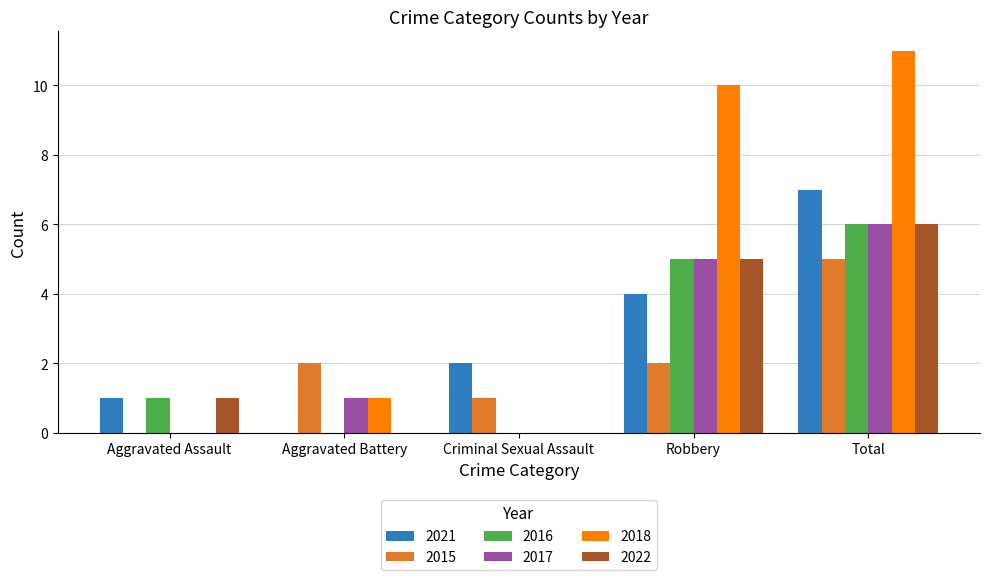

What is the maximum value for 2016?

6